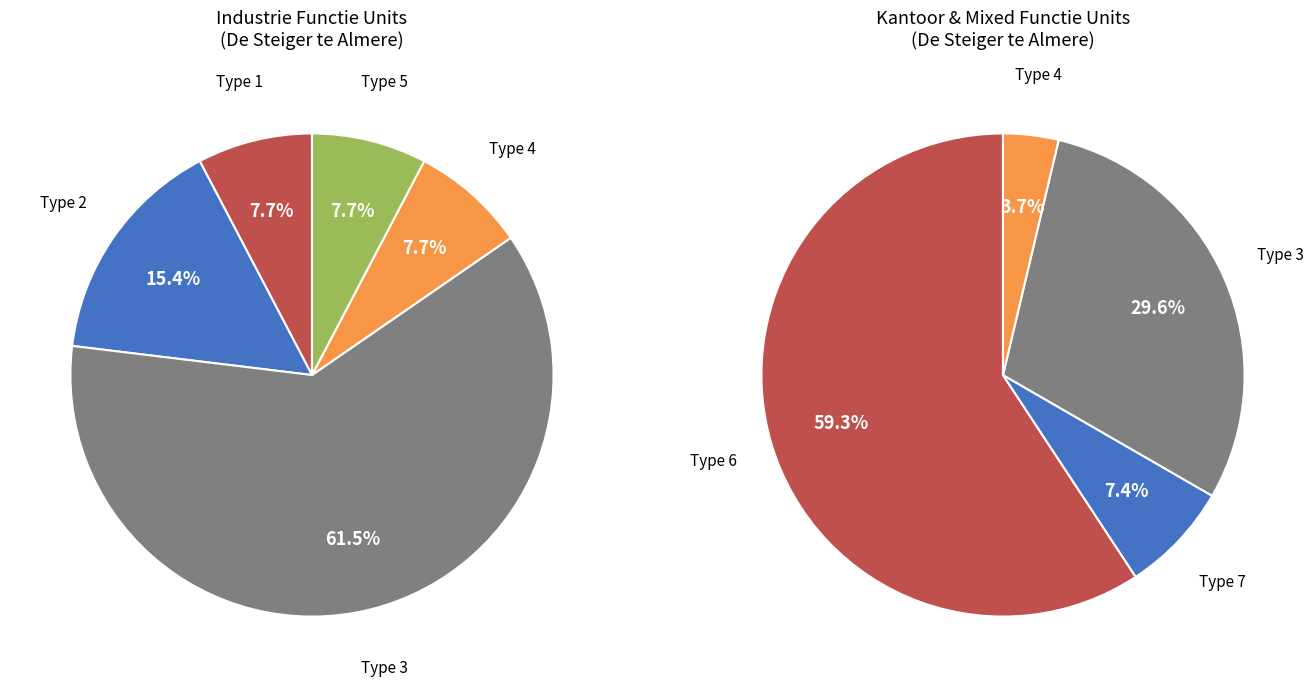

Is Type 3 the majority of the pie?

No